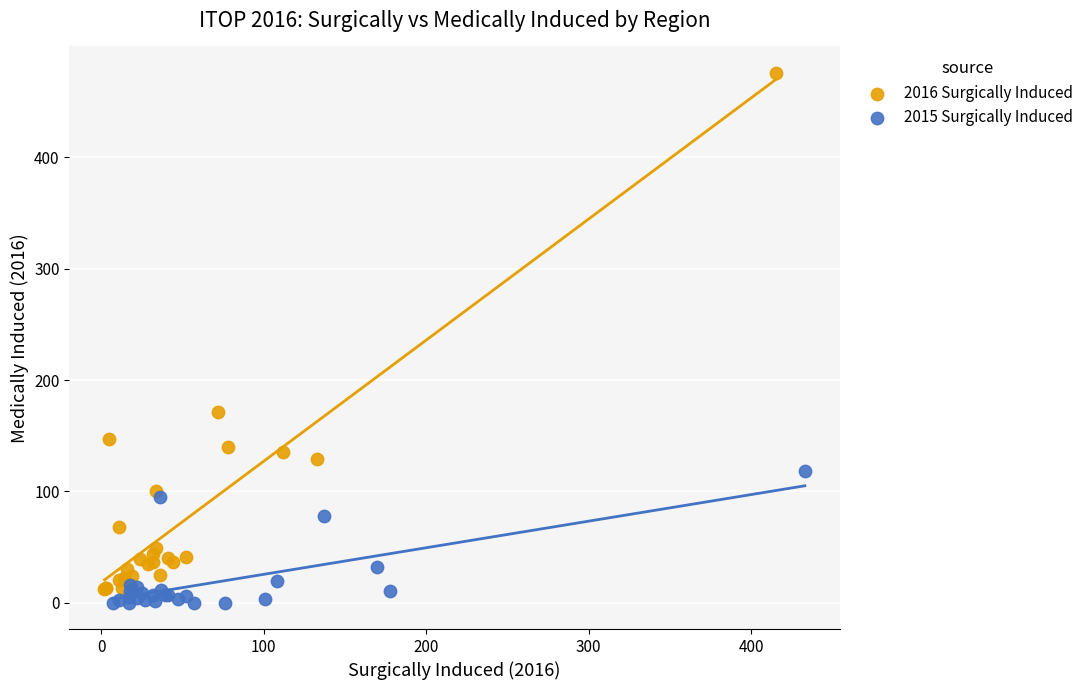

Which series contains the highest Y value?

2016 Surgically Induced